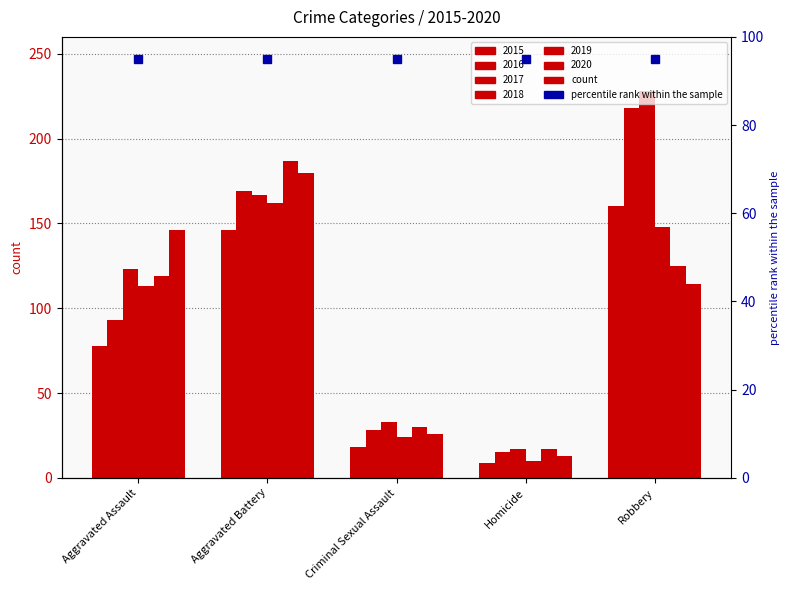

Reading left to right, what are all the values shown in this chart?

2015: Aggravated Assault=78	Aggravated Battery=146	Criminal Sexual Assault=18	Homicide=9	Robbery=160
2016: Aggravated Assault=93	Aggravated Battery=169	Criminal Sexual Assault=28	Homicide=15	Robbery=218
2017: Aggravated Assault=123	Aggravated Battery=167	Criminal Sexual Assault=33	Homicide=17	Robbery=228
2018: Aggravated Assault=113	Aggravated Battery=162	Criminal Sexual Assault=24	Homicide=10	Robbery=148
2019: Aggravated Assault=119	Aggravated Battery=187	Criminal Sexual Assault=30	Homicide=17	Robbery=125
2020: Aggravated Assault=146	Aggravated Battery=180	Criminal Sexual Assault=26	Homicide=13	Robbery=114